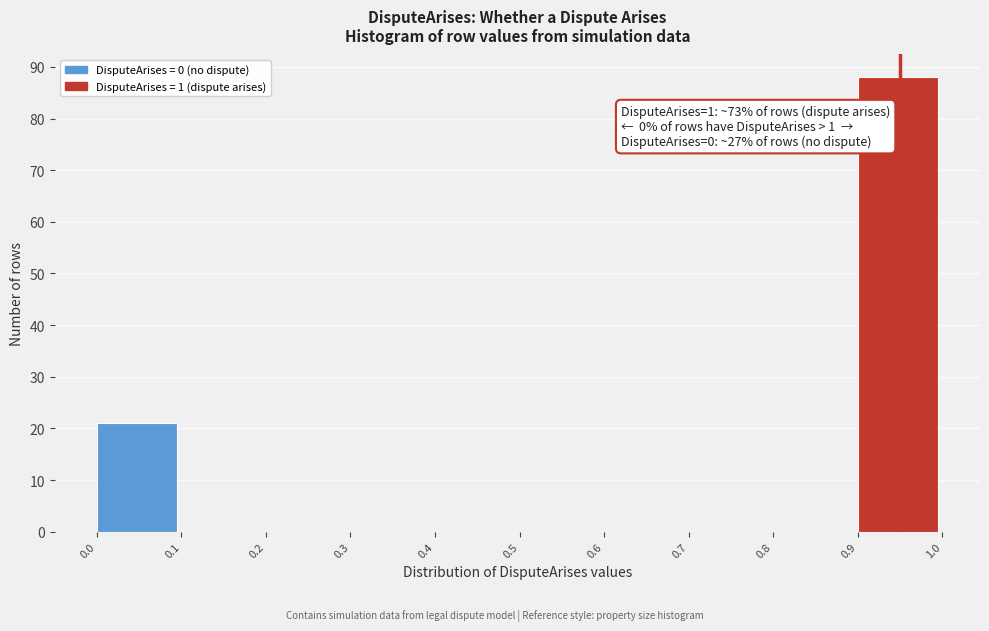

Over which range of the x-axis is the bar tallest?

0.9 to 1.0